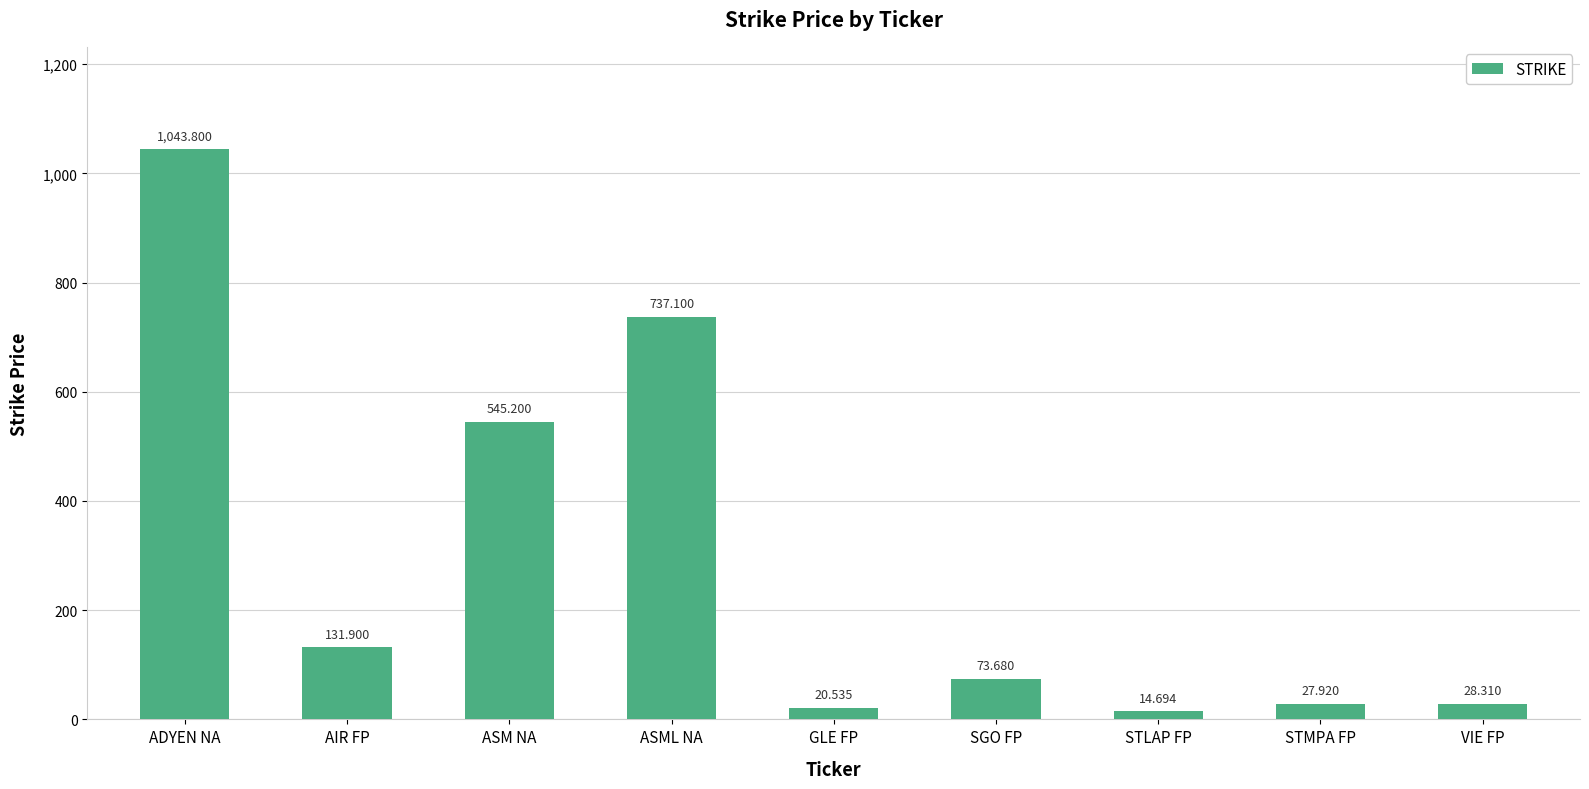

List the labels in order of value, smallest first.

STLAP FP, GLE FP, STMPA FP, VIE FP, SGO FP, AIR FP, ASM NA, ASML NA, ADYEN NA